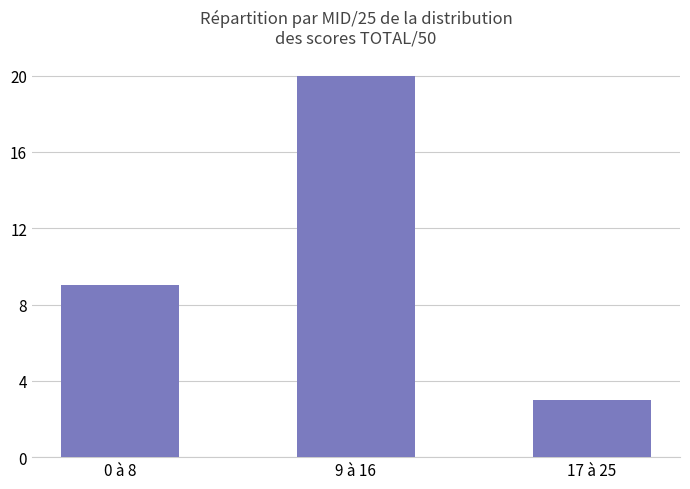

List the labels in order of value, smallest first.

17 à 25, 0 à 8, 9 à 16